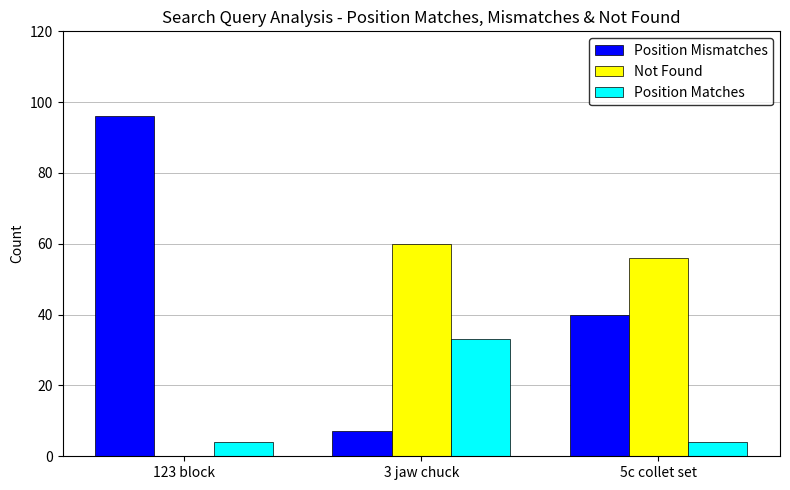

Reading right to left, what are all the values shown in this chart?

Position Mismatches: 40	7	96
Not Found: 56	60	0
Position Matches: 4	33	4